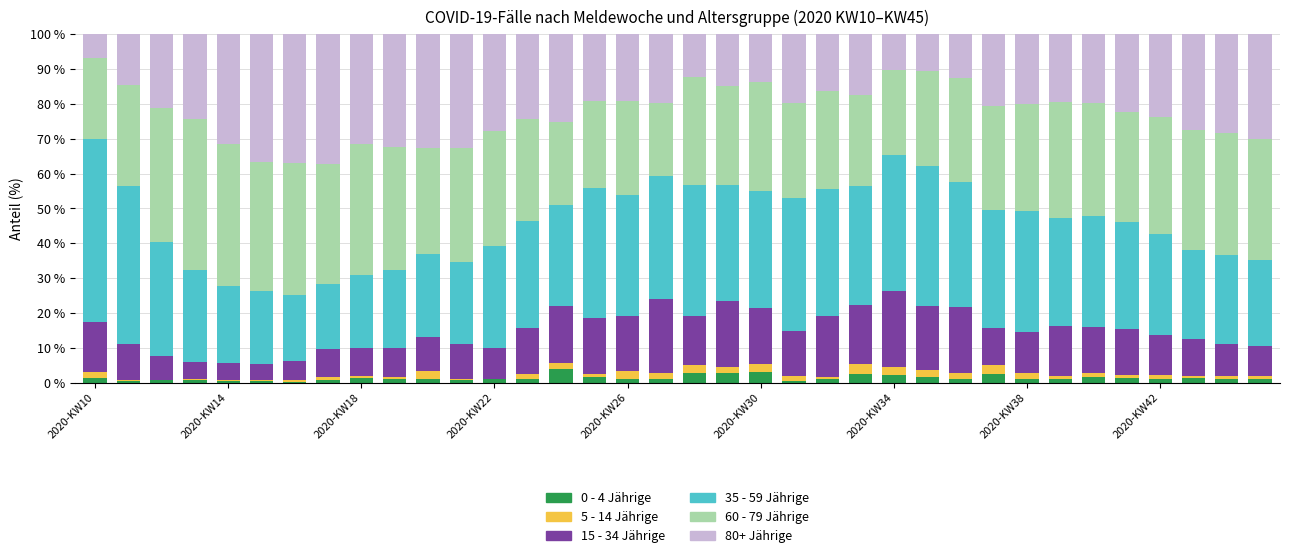

What is the sum of all 0 - 4 Jährige values?

47.5